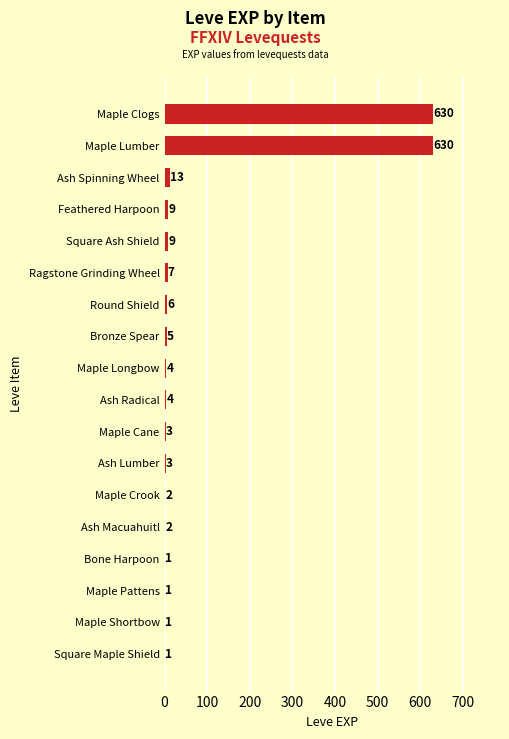

What is the sum of all values?

1331